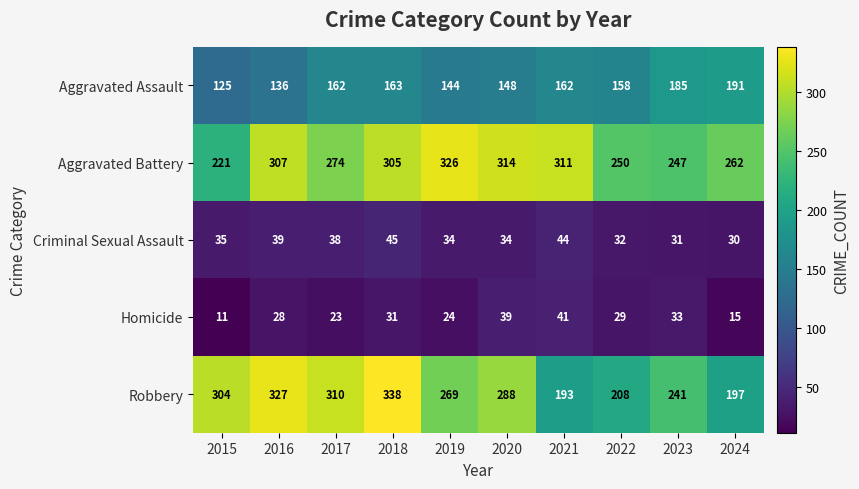

How many categories are shown in the chart?

10